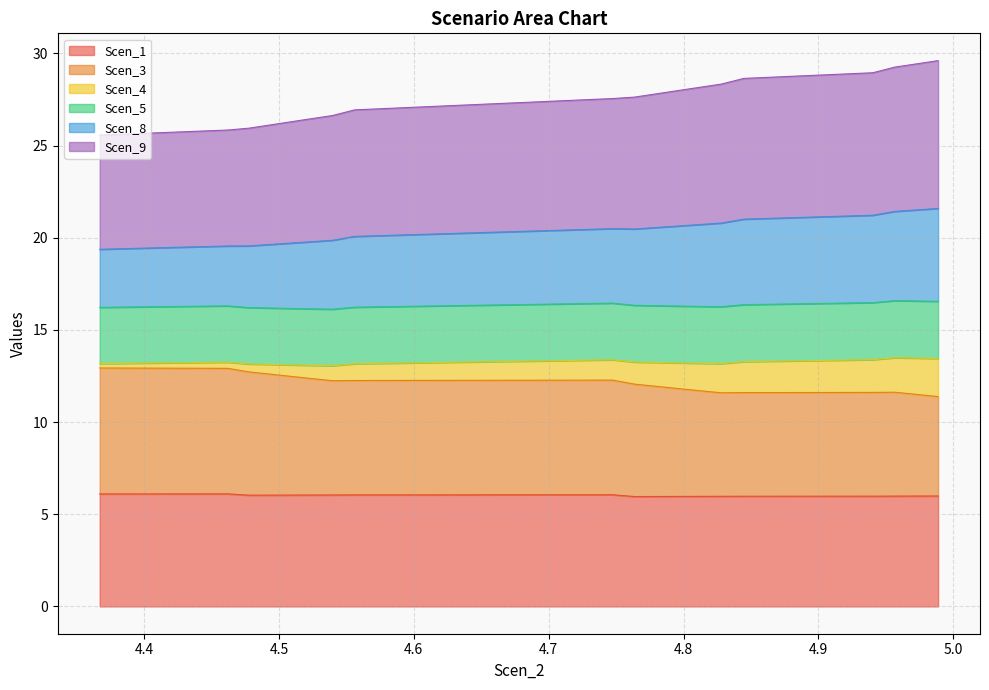

Rank the categories by Scen_5 value from lowest to highest.

4.367048003282506, 4.462002125223424, 4.477604965060428, 4.493046900549453, 4.508320018253334, 4.523709198046522, 4.539732323743469, 4.556058134272526, 4.651833923917838, 4.763596789464087, 4.747443753254783, 4.779482970420987, 4.795334860368764, 4.811487896578068, 4.827946695128591, 4.844675206408294, 4.940318447728862, 4.9565682023152595, 4.972777291209926, 4.988748100907759